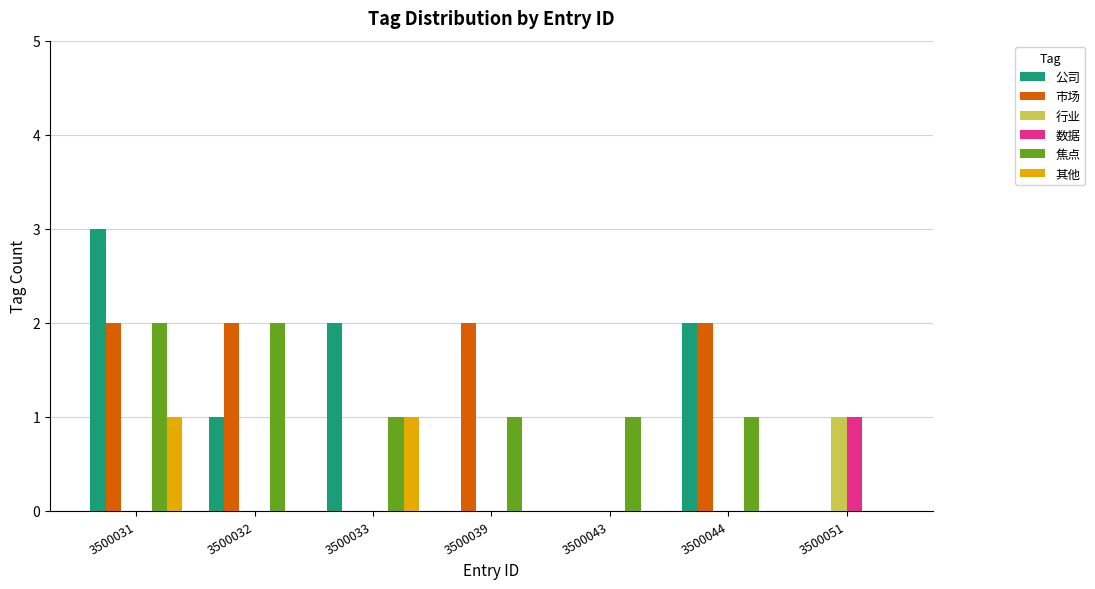

Which series changed the most between 3500039 and 3500043?

市场